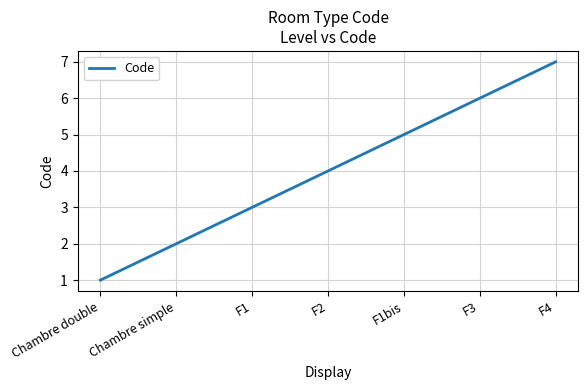

How many values are below 4?

3